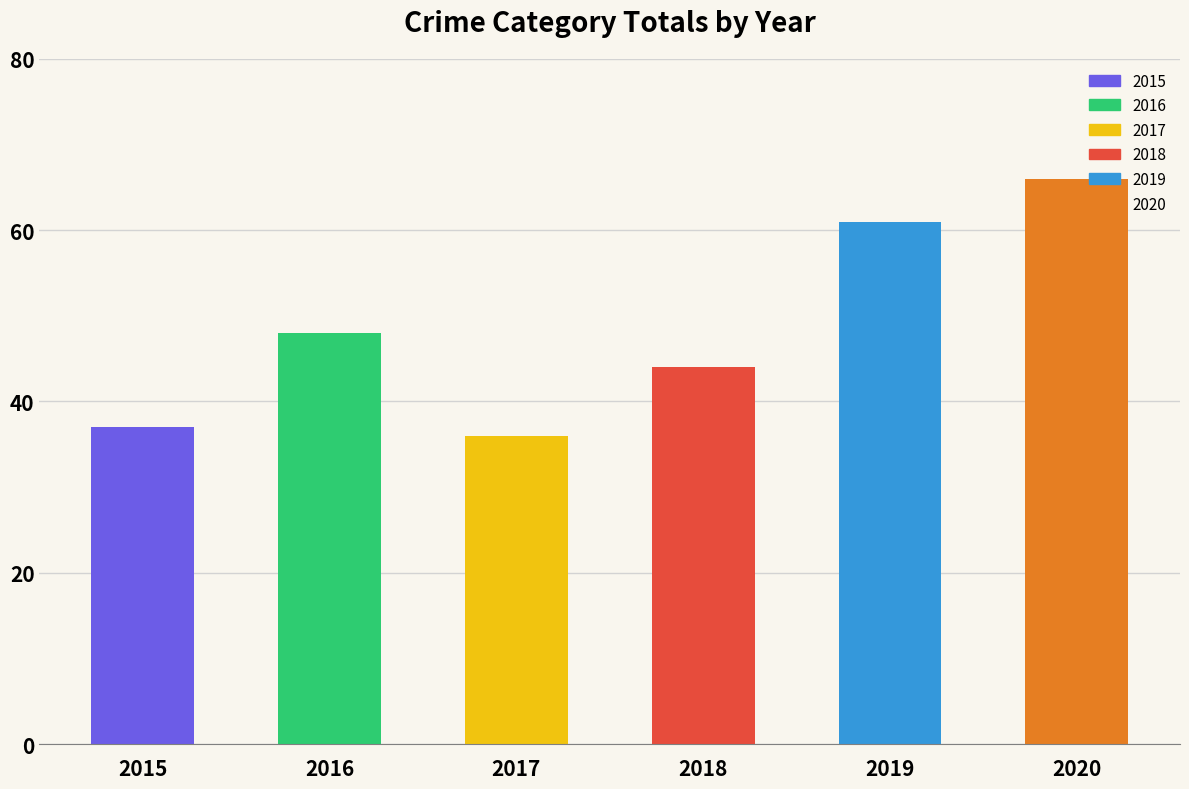

Is it true that the value at 2019 is 13?

False